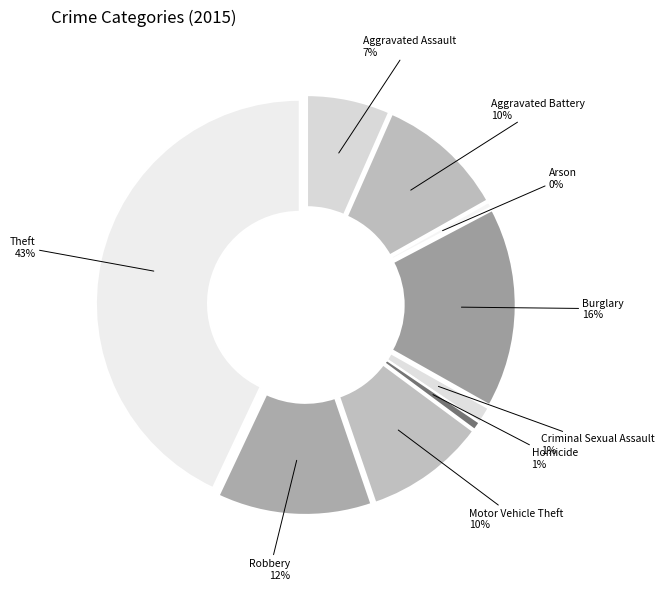

Is it true that Robbery is 18% of the pie?

False